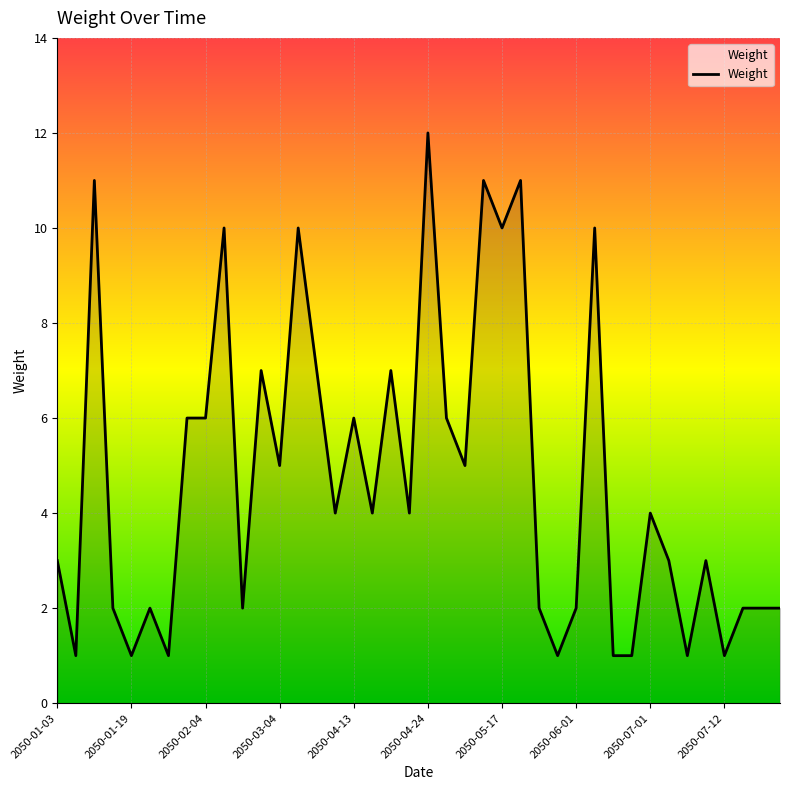

What is the greatest value displayed?

12